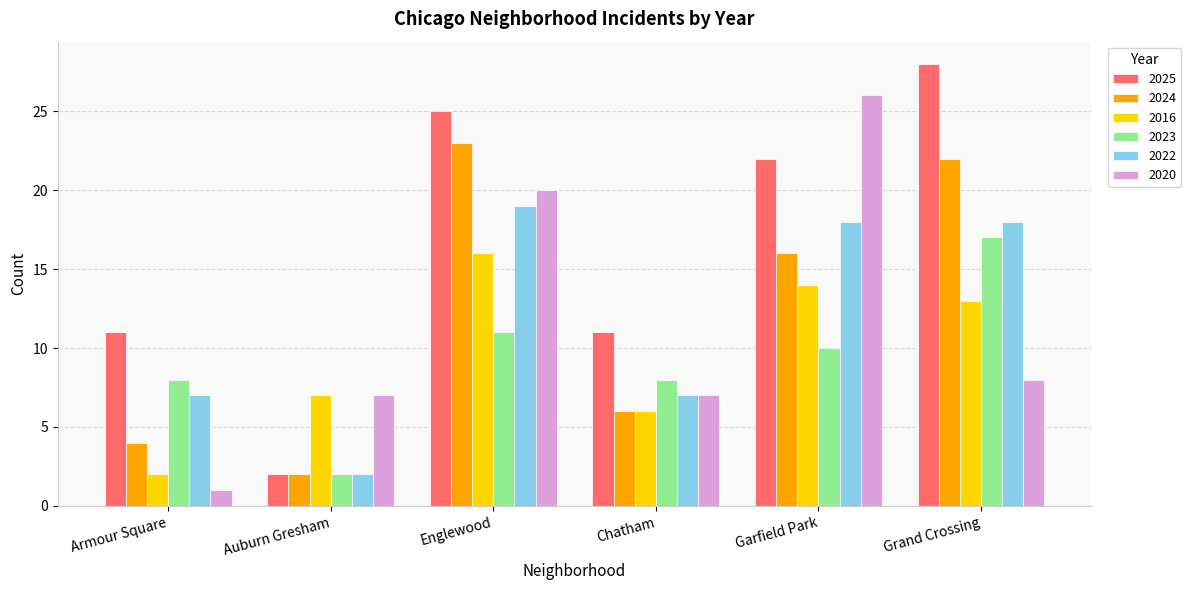

What is the minimum value for 2023?

2